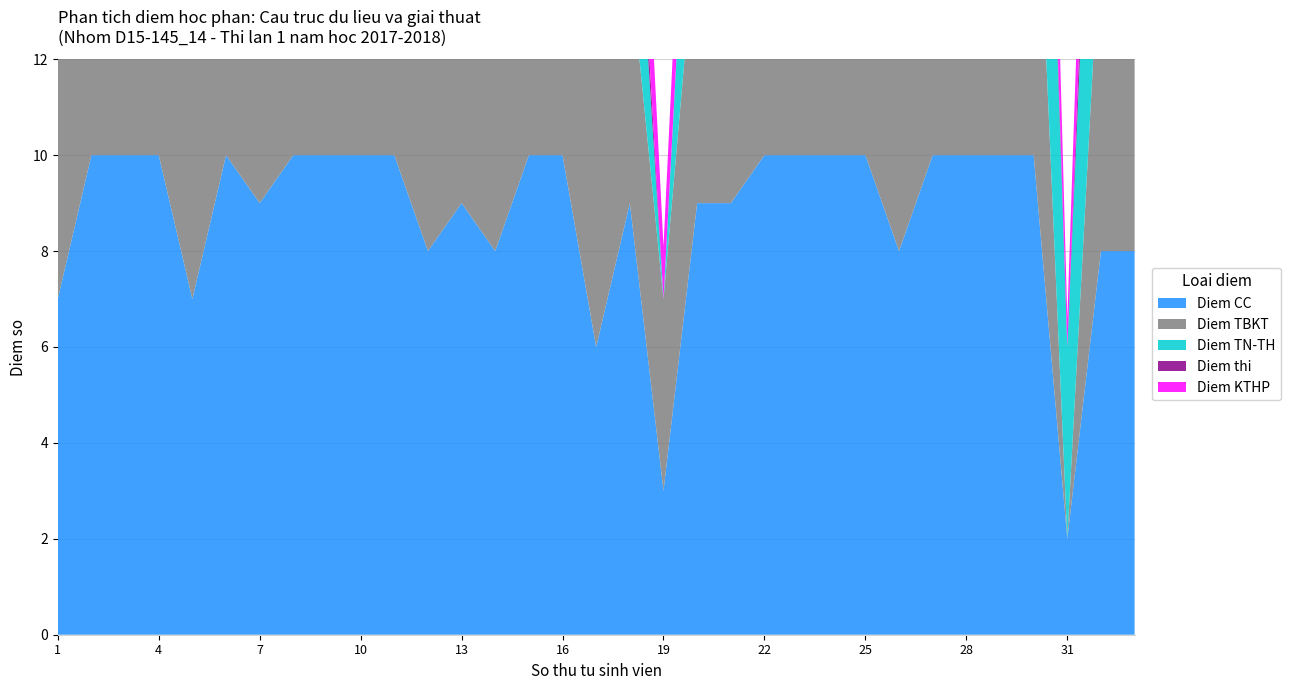

Reading right to left, extract all data points from this chart.

Diem CC: 8.0	8.0	2.0	10.0	10.0	10.0	10.0	8.0	10.0	10.0	10.0	10.0	9.0	9.0	3.0	9.0	6.0	10.0	10.0	8.0	9.0	8.0	10.0	10.0	10.0	10.0	9.0	10.0	7.0	10.0	10.0	10.0	7.0
Diem TBKT: 5.0	7.0	0.0	8.0	7.0	8.0	7.0	6.0	7.0	7.0	7.0	7.0	6.0	6.0	4.0	5.0	6.0	8.0	8.0	8.0	7.0	6.0	8.0	6.0	6.0	7.0	5.0	8.0	7.0	8.0	5.0	9.0	6.0
Diem TN-TH: 7.0	7.0	4.0	9.0	8.0	6.0	7.0	7.0	7.0	7.0	7.0	6.0	5.0	5.0	0.0	4.0	7.0	7.0	7.0	7.0	5.0	5.0	8.0	0.0	7.0	5.0	4.0	7.0	7.0	7.0	9.0	6.0	9.0
Diem thi: 0.0	1.5	0.0	1.0	8.5	8.5	3.0	1.5	4.0	2.0	3.0	4.0	5.0	0.0	0.0	1.0	4.0	3.5	3.0	5.5	8.0	0.0	6.0	0.0	0.0	1.5	4.0	6.0	2.0	2.0	1.5	3.5	0.0
Diem KTHP: 2.5	3.8	0.6	4.1	8.3	8.3	4.9	3.6	5.5	4.3	4.9	5.4	5.6	2.6	1.1	2.9	4.9	5.4	5.1	6.4	7.6	2.5	7.0	2.2	2.9	3.8	4.7	6.9	4.0	4.5	3.8	5.5	2.8